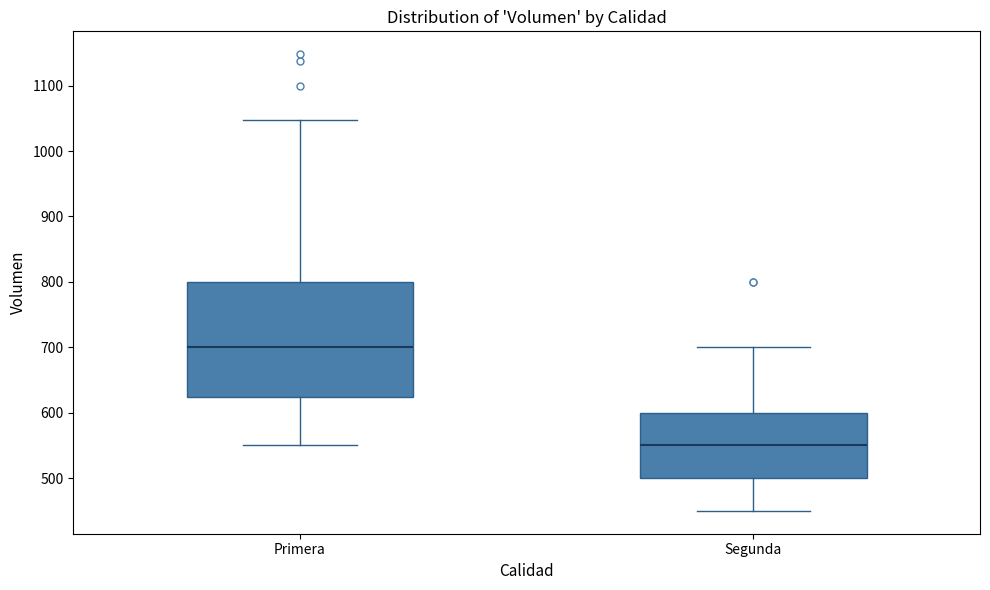

Reading left to right, transcribe this box plot: for each box, give where its median line is, the range the box spans, and where its two whiskers end, as read against the y-axis. The values are not printed on the chart, so give them approximately, as read against the axis.

Primera: median 700, box 620 to 800, whiskers 550 to 1050
Segunda: median 550, box 500 to 600, whiskers 450 to 700